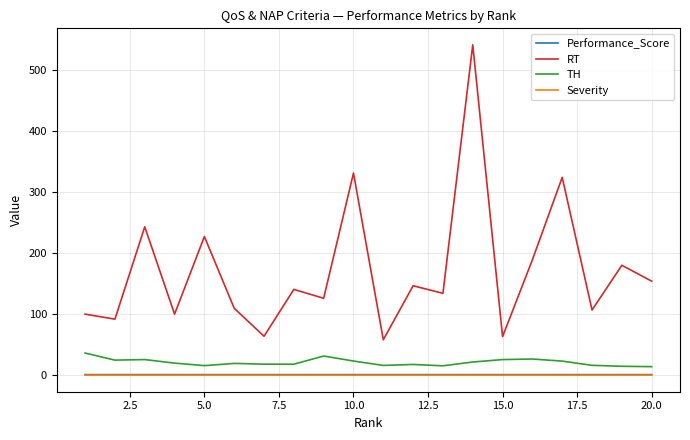

Which series has the largest range (max minus min)?

RT